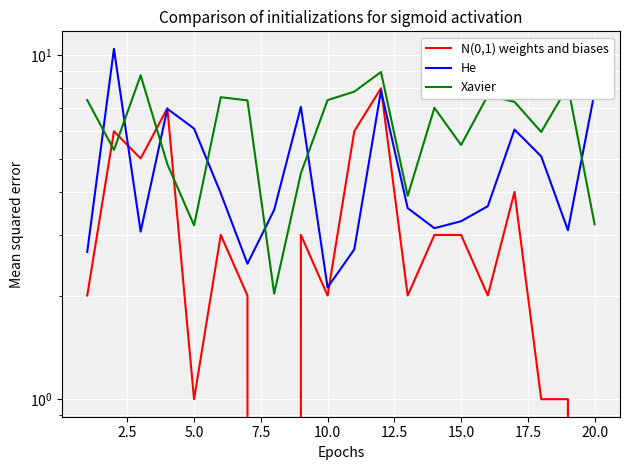

Which series has the largest range (max minus min)?

He